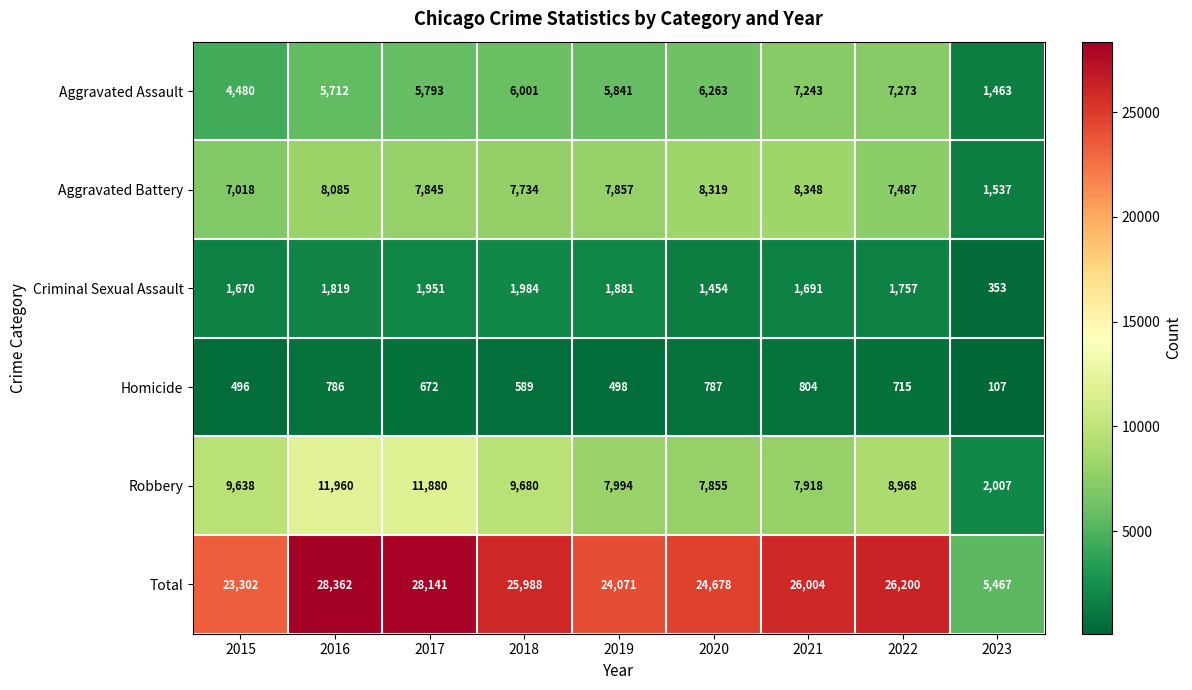

What is the difference between the Homicide values at 2018 and 2023?

482